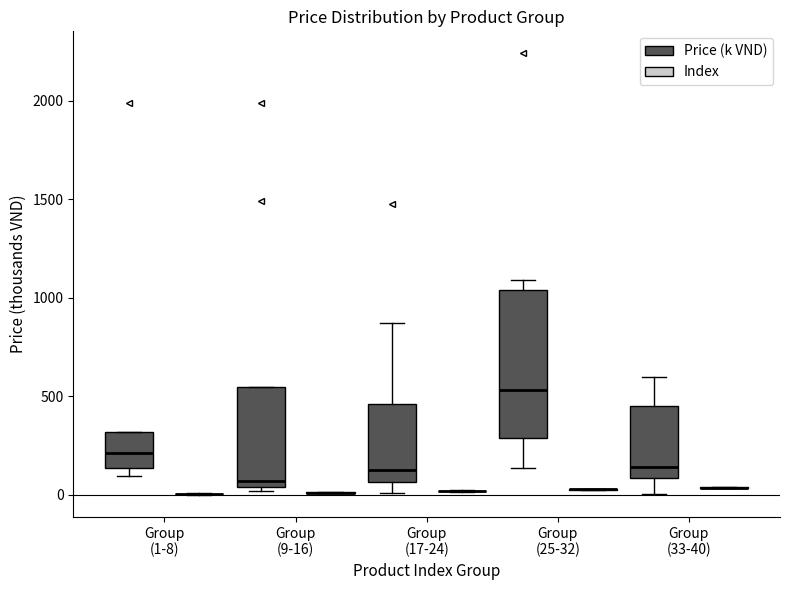

Reading left to right, transcribe this box plot: for each box, give where its median line is, the range the box spans, and where its two whiskers end, as read against the y-axis. The values are not printed on the chart, so give them approximately, as read against the axis.

Group (1-8) (Price (k VND)): median 200, box 150 to 300, whiskers 100 to 300
Group (1-8) (Index): box collapsed to a line at 0, whiskers 0 to 0
Group (9-16) (Price (k VND)): median 50 (just above the box's lower edge), box 50 to 550, whiskers 0 to 550
Group (9-16) (Index): box collapsed to a line at 0, whiskers 0 to 0
Group (17-24) (Price (k VND)): median 150, box 50 to 450, whiskers 0 to 850
Group (17-24) (Index): box collapsed to a line at 0, whiskers 0 to 0
Group (25-32) (Price (k VND)): median 550, box 300 to 1050, whiskers 150 to 1100
Group (25-32) (Index): box collapsed to a line at 50, whiskers 50 to 50
Group (33-40) (Price (k VND)): median 150, box 100 to 450, whiskers 0 to 600
Group (33-40) (Index): box collapsed to a line at 50, whiskers 50 to 50